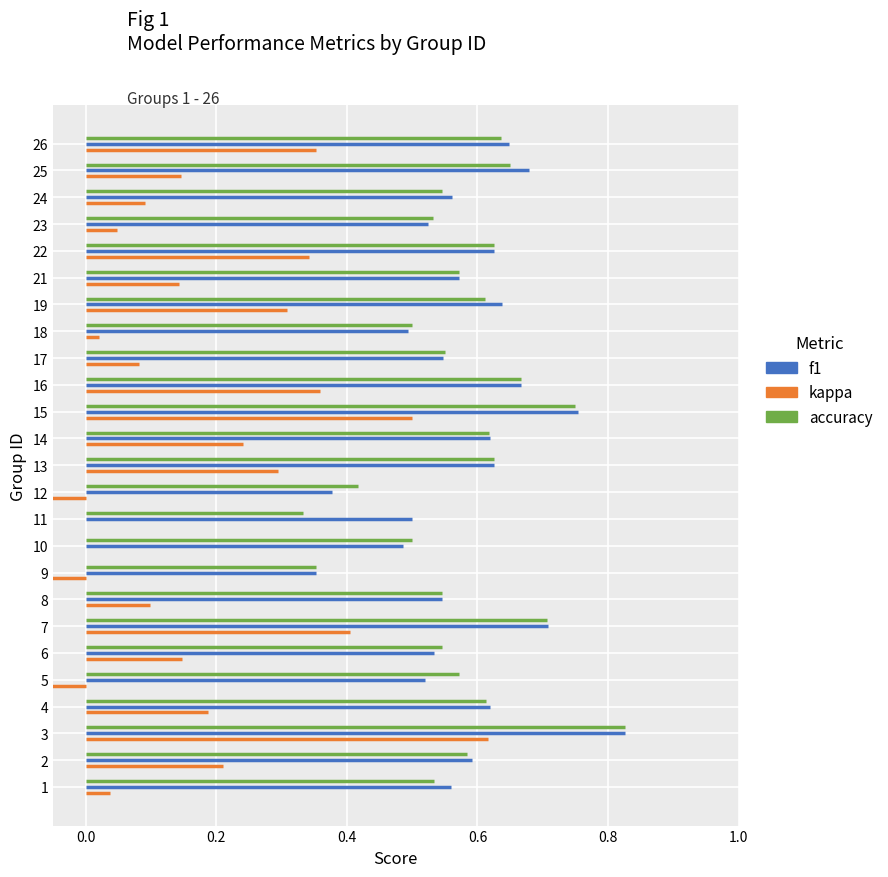

What are all the series names shown in the legend?

f1, kappa, accuracy